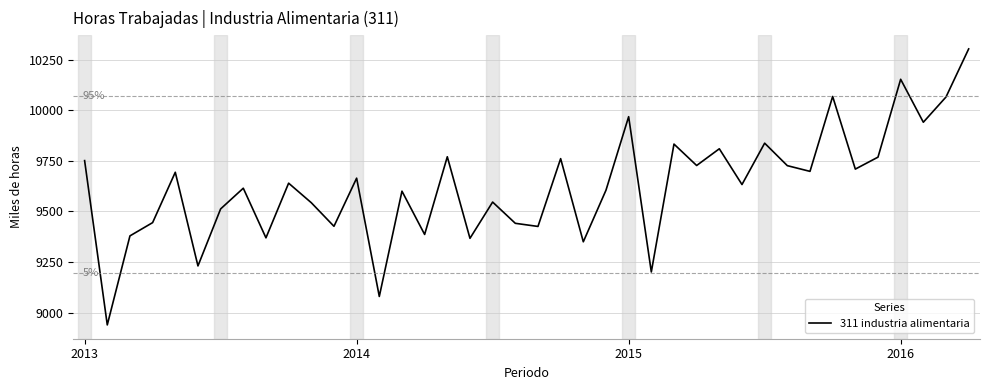

What is the smallest value displayed?

8939.0